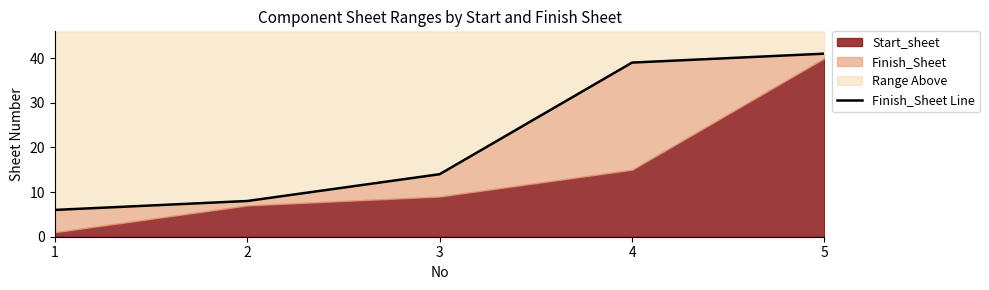

What is the average value?

22